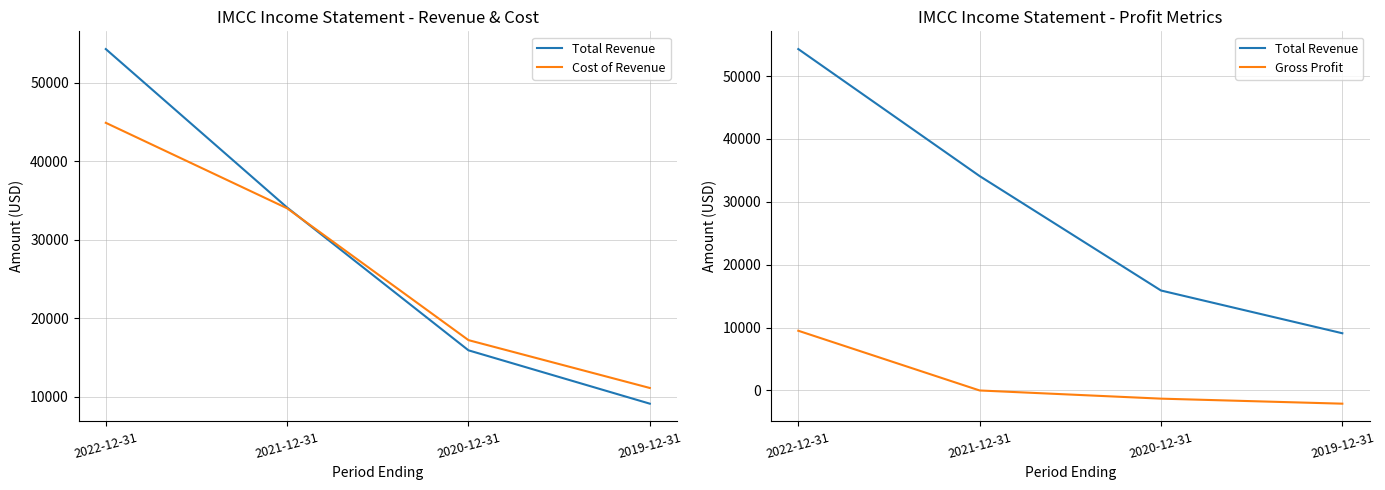

How many data points in Gross Profit are less than 0?

2